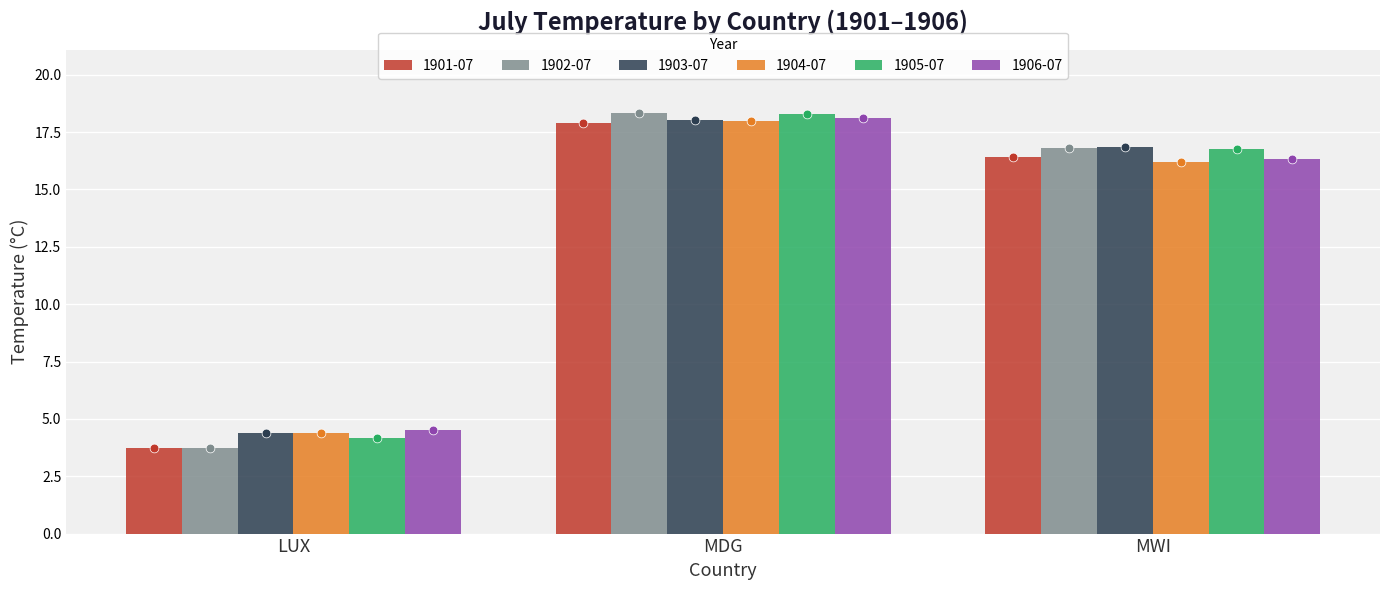

At which category is the sum across all series the highest?

MDG